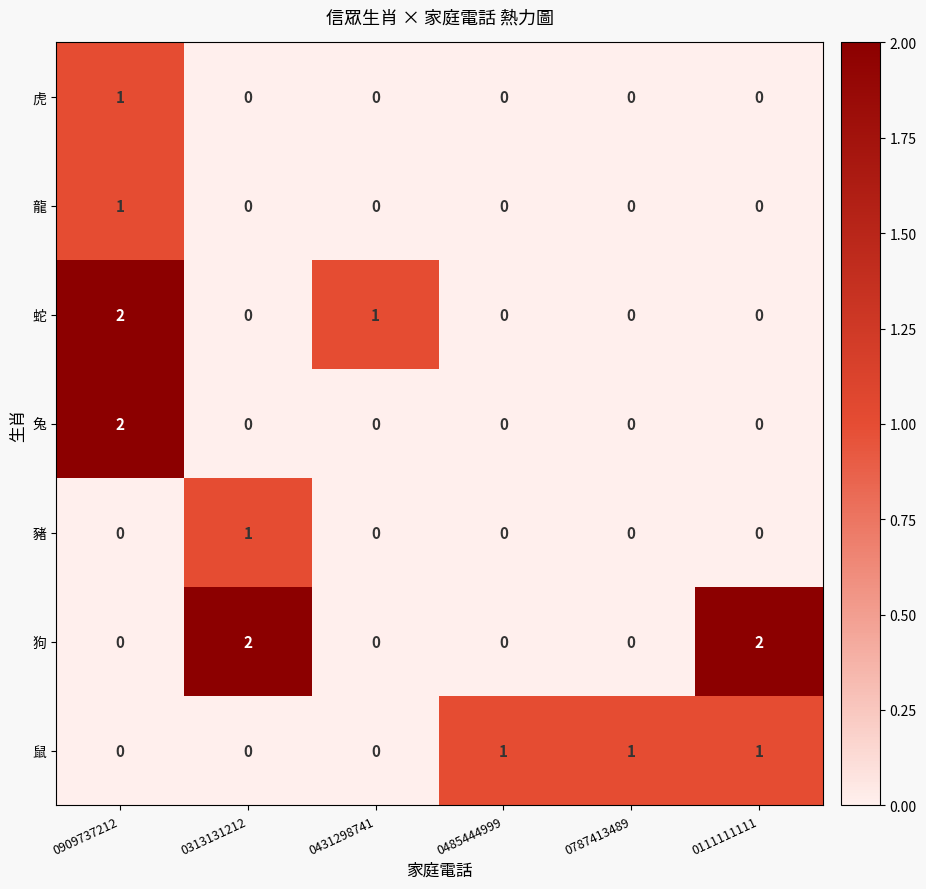

What is the greatest value displayed?

2